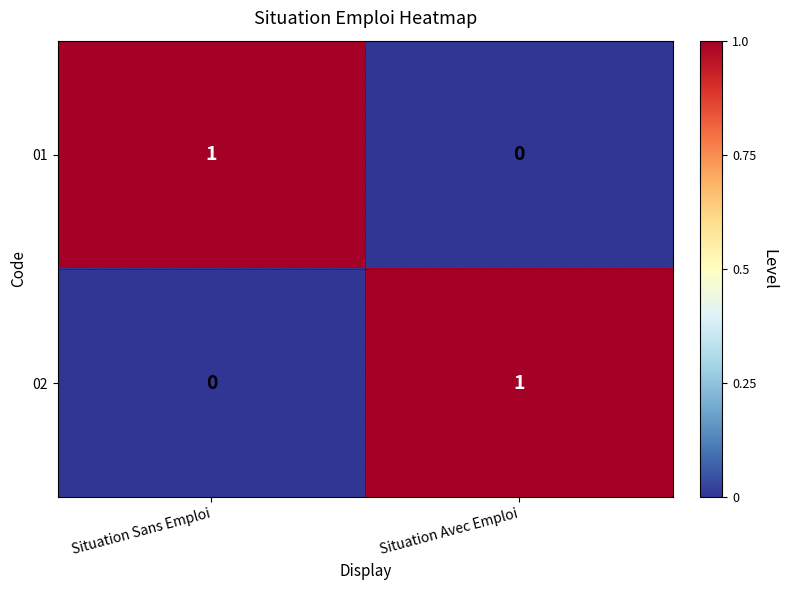

The value of 01 at Situation Sans Emploi is 1. True or false?

True